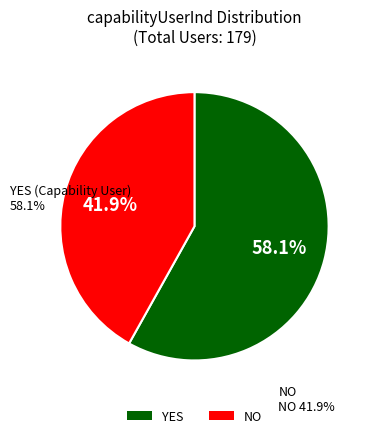

Combined, do YES and NO account for over 50%?

Yes